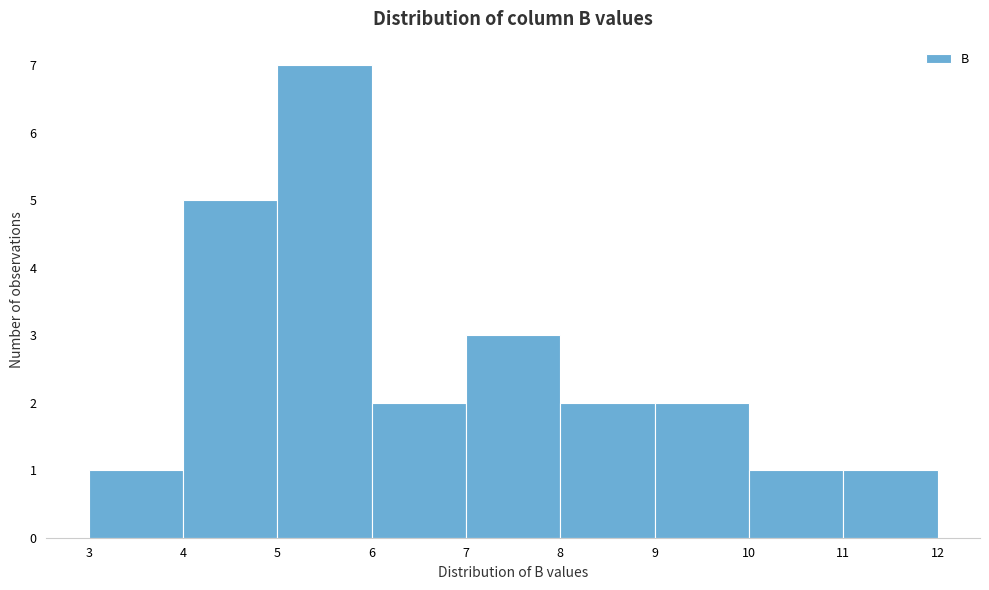

Which range on the x-axis has the tallest bar?

5 to 6